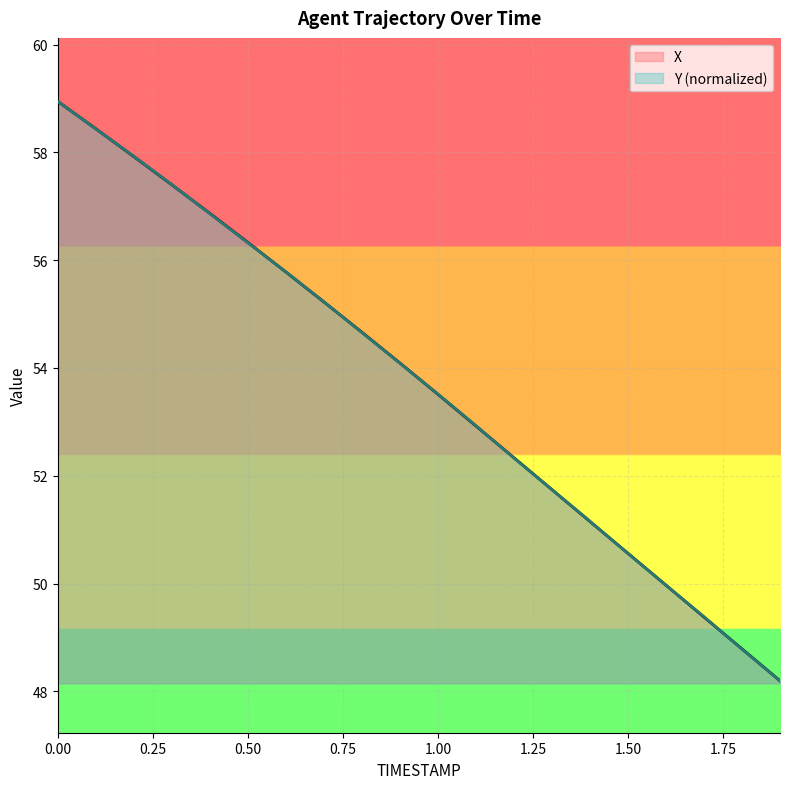

How many data points does each series have?

20